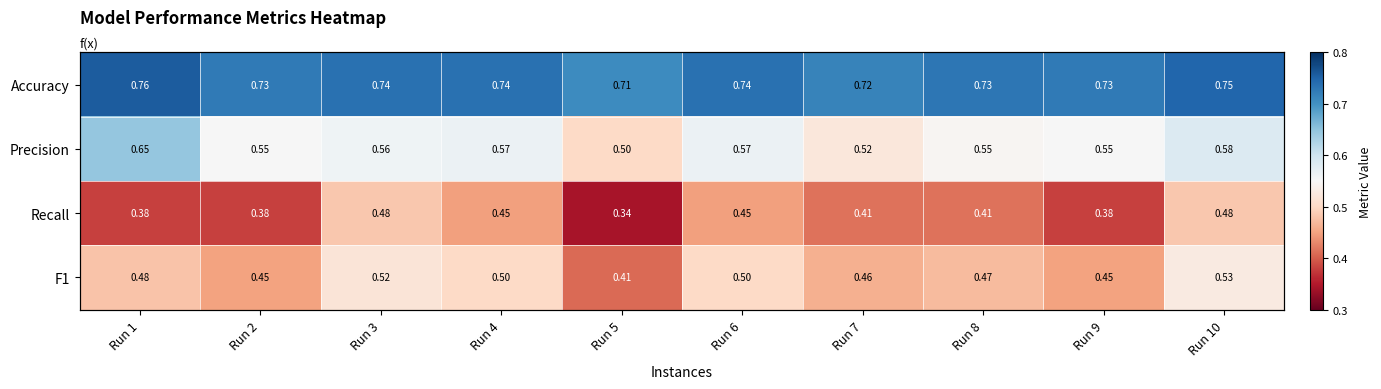

What is the sum of all Precision values?

5.6